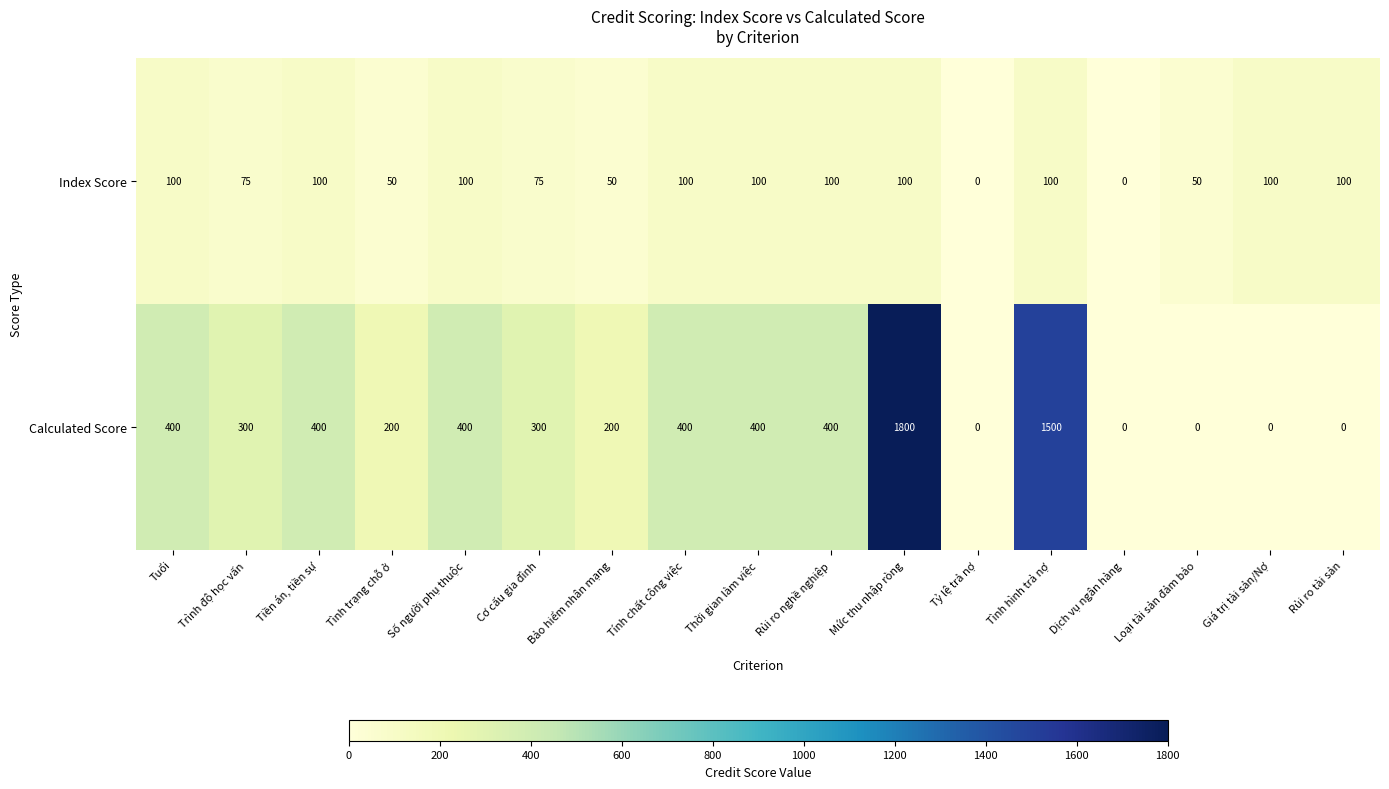

List the series in order of their overall mean, highest first.

Calculated Score, Index Score